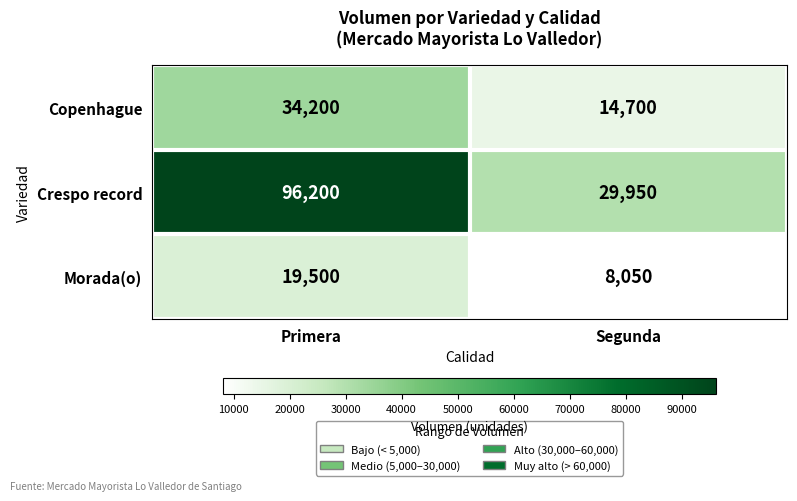

The value of Crespo record at Primera is 96200. True or false?

True